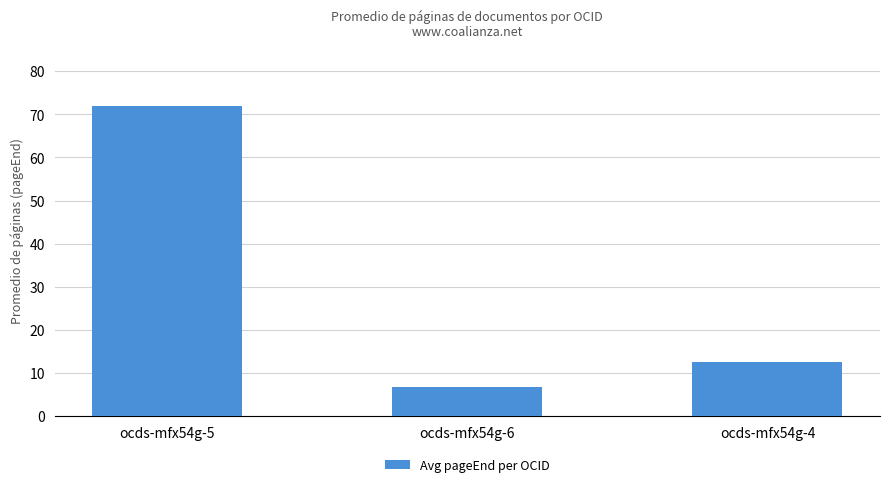

True or false: the data shows 10.3 at ocds-mfx54g-6.

False